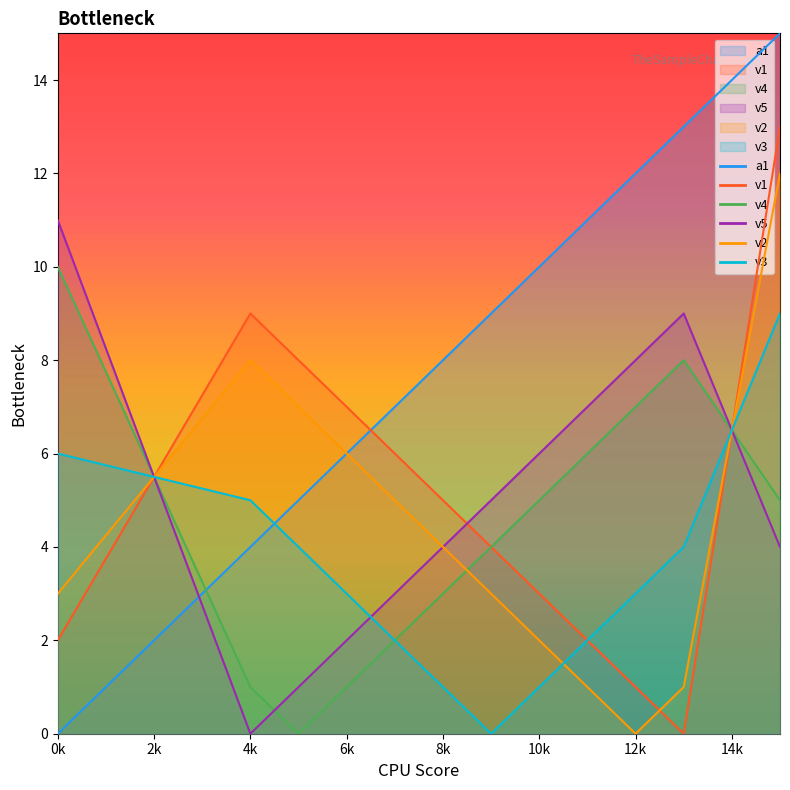

List the series in order of their peak value, highest first.

a1, v1, v2, v5, v4, v3